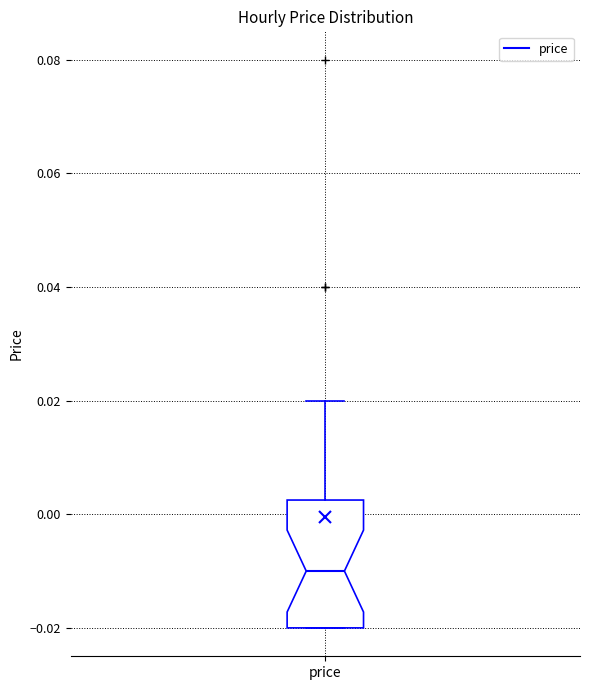

Transcribe this box plot: give where the median line is, the range the box spans, and where the two whiskers end, as read against the y-axis. The values are not printed on the chart, so give them approximately, as read against the axis.

median -0.010, box -0.020 to 0.002, whiskers -0.020 to 0.020